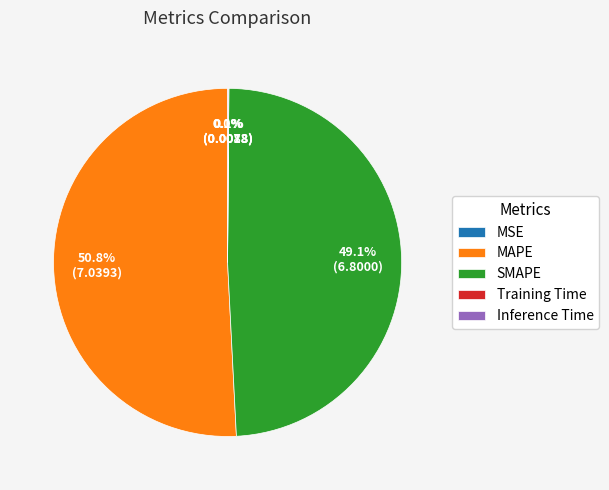

What is the majority slice?

MAPE